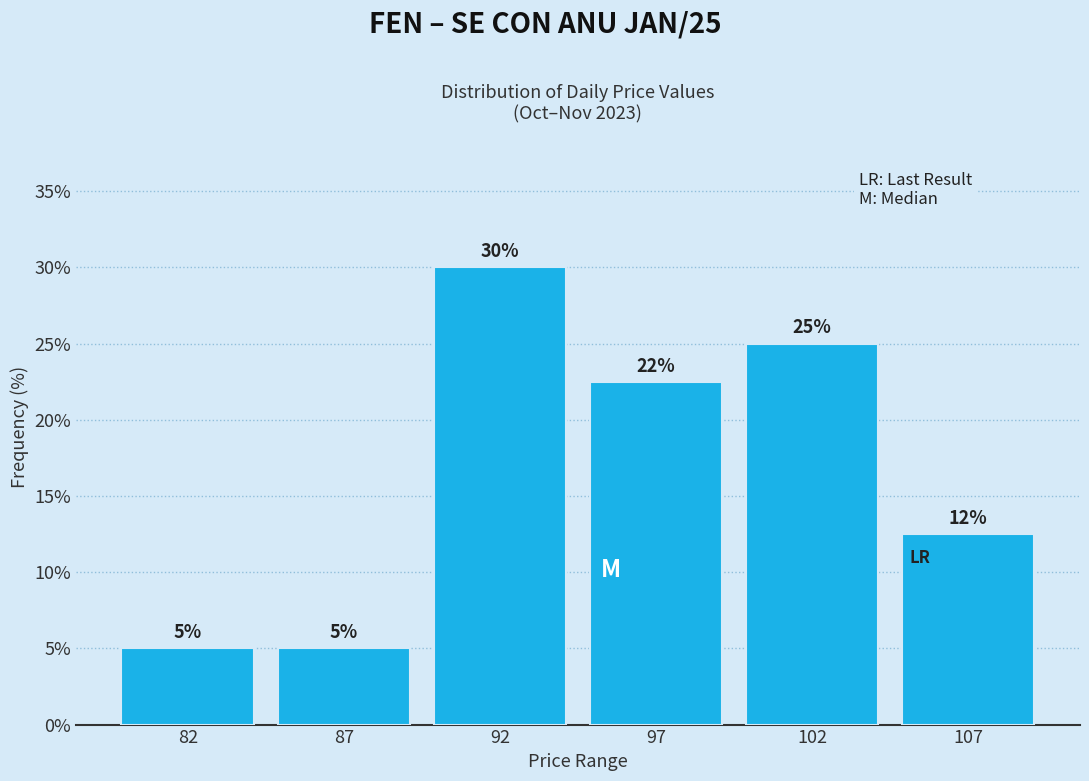

What is the difference between the maximum and minimum values?

25.0